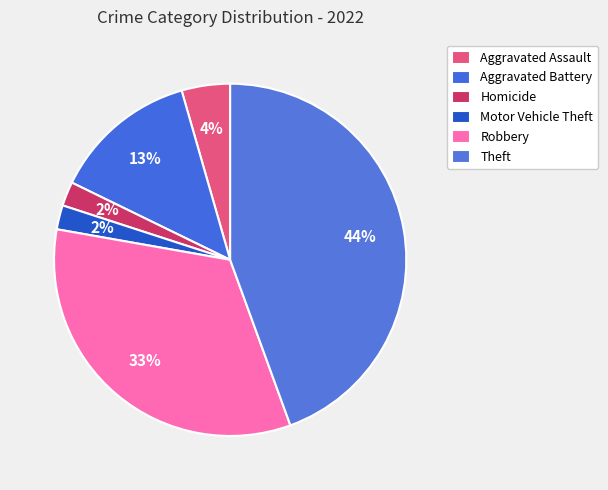

Which has a higher value, Aggravated Battery or Homicide?

Aggravated Battery